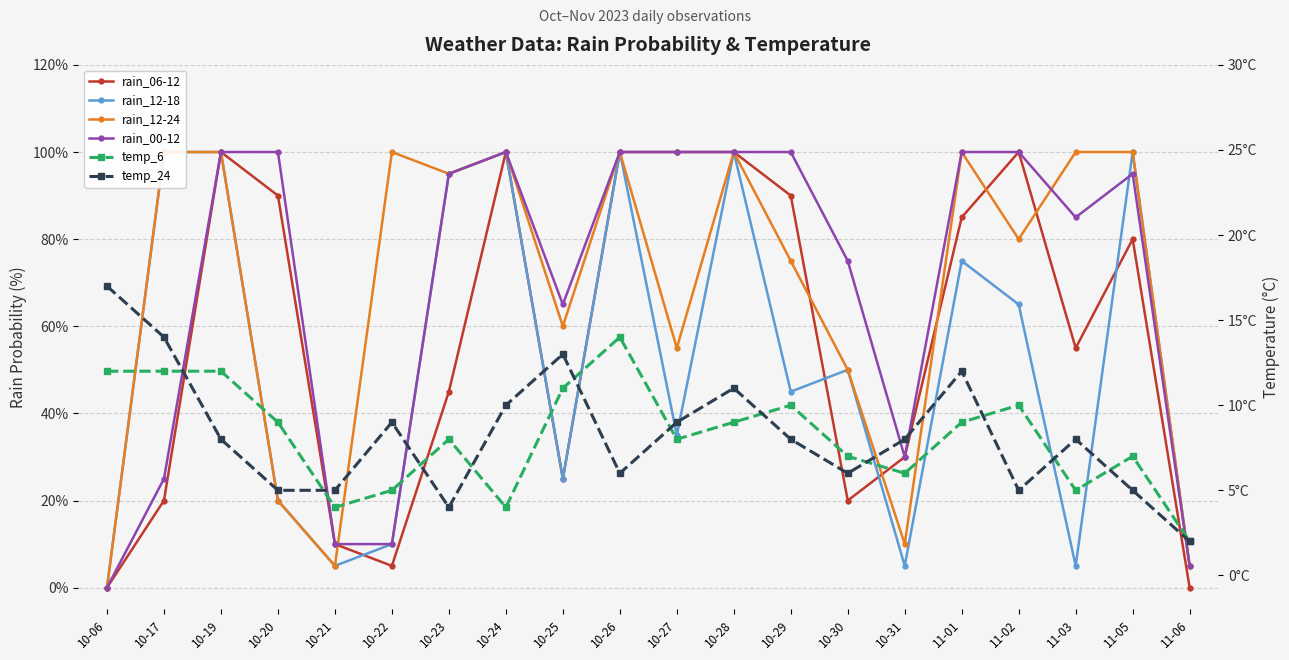

What is the average value of the temp_24 series?

8